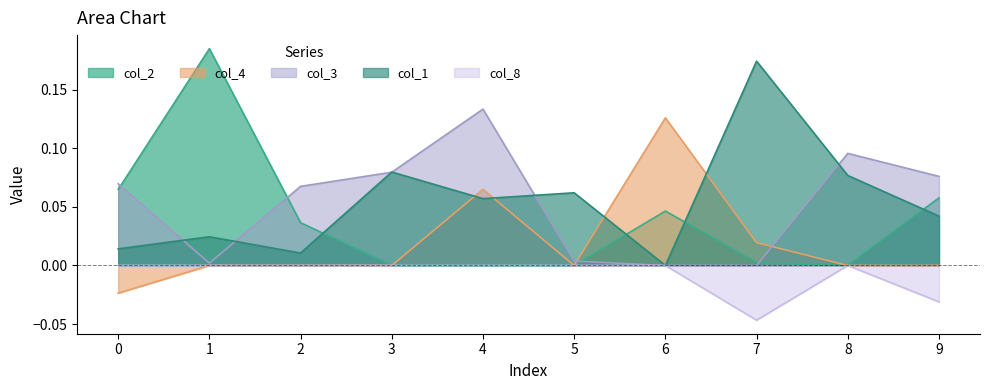

Rank the series at 0 from lowest to highest value.

col_4, col_8, col_1, col_2, col_3